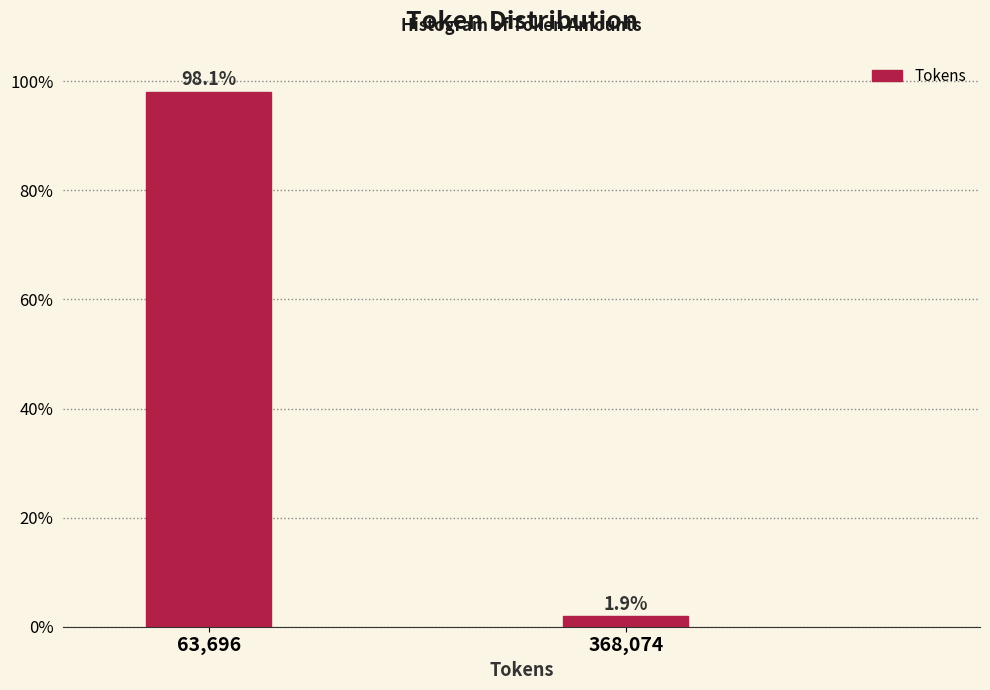

Reading right to left, list all the values displayed in this chart.

368,074=1.9	63,696=98.1